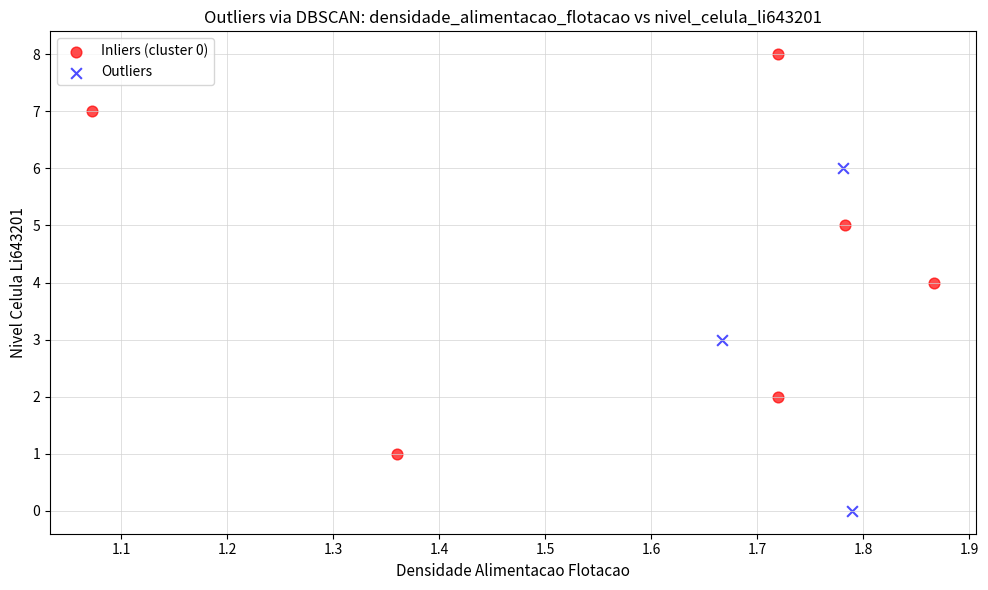

Which series reaches the minimum Y coordinate?

Outliers